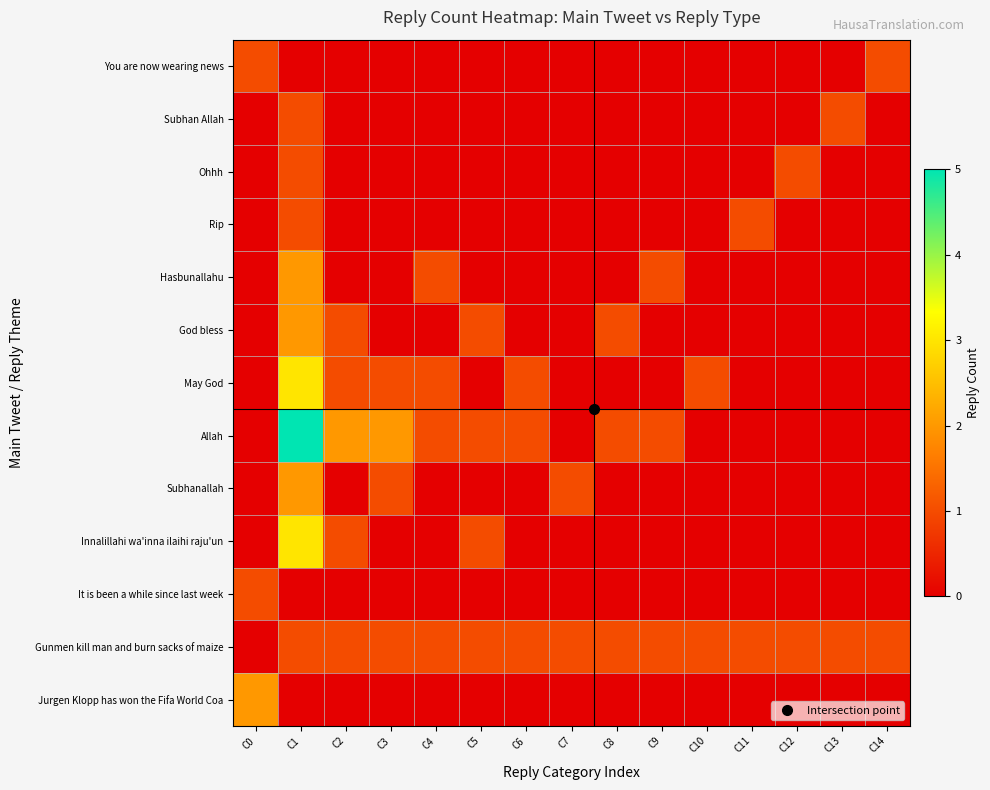

Between C12 and C10, which is larger?

C12